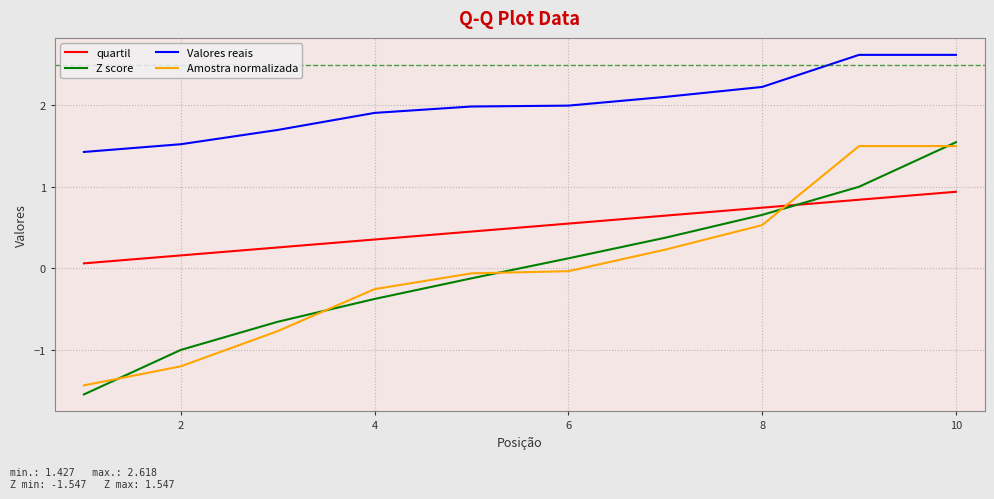

What is the maximum value for Valores reais?

2.6